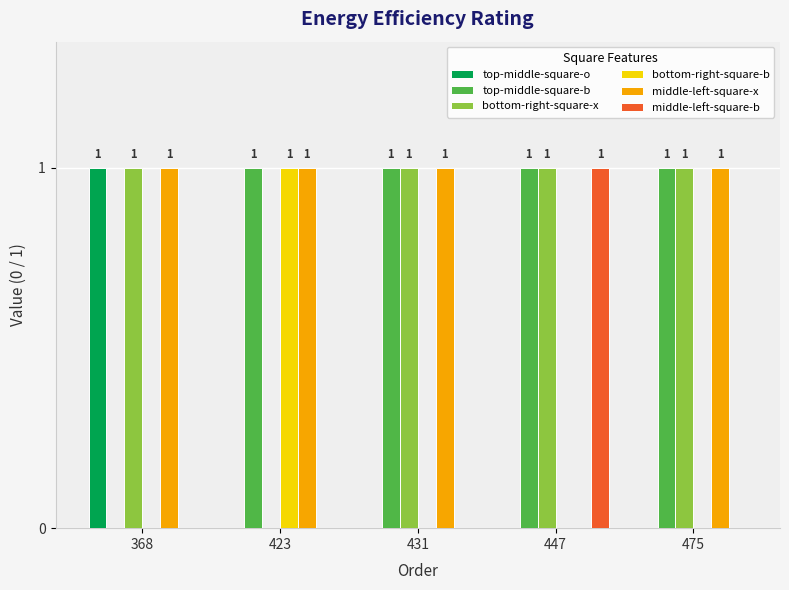

Count the number of categories in the chart.

5